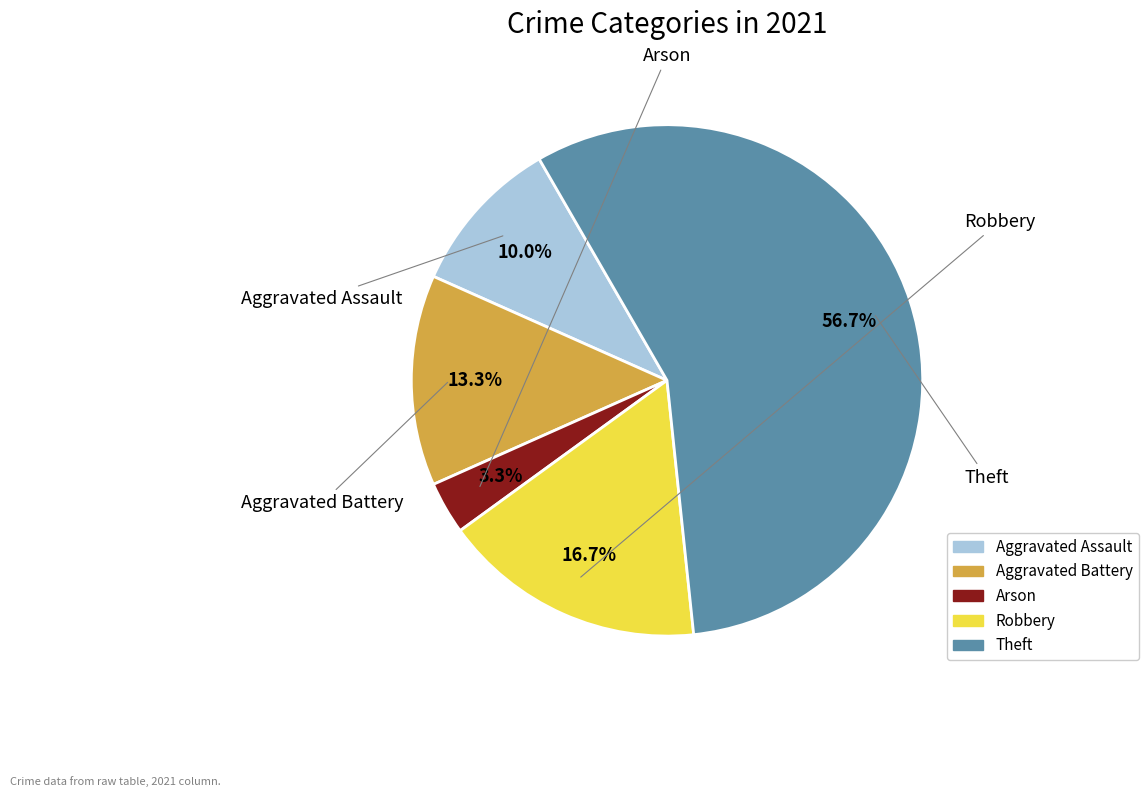

How many slices are in this pie chart?

5